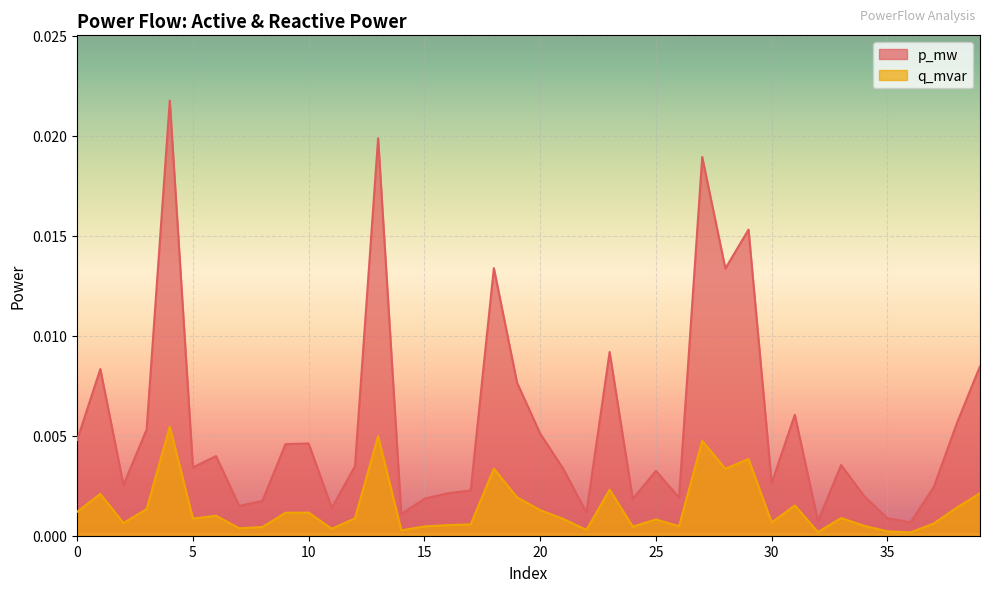

True or false: q_mvar and p_mw cross at least once.

False